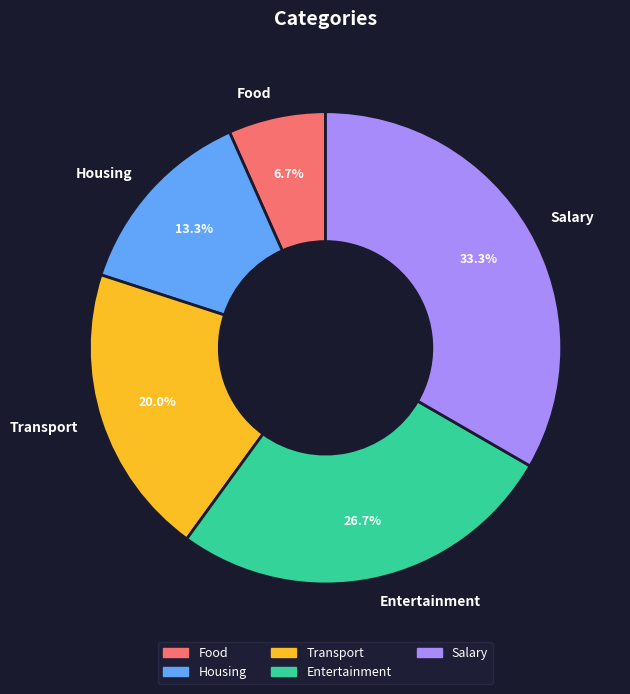

Which has a higher value, Salary or Housing?

Salary